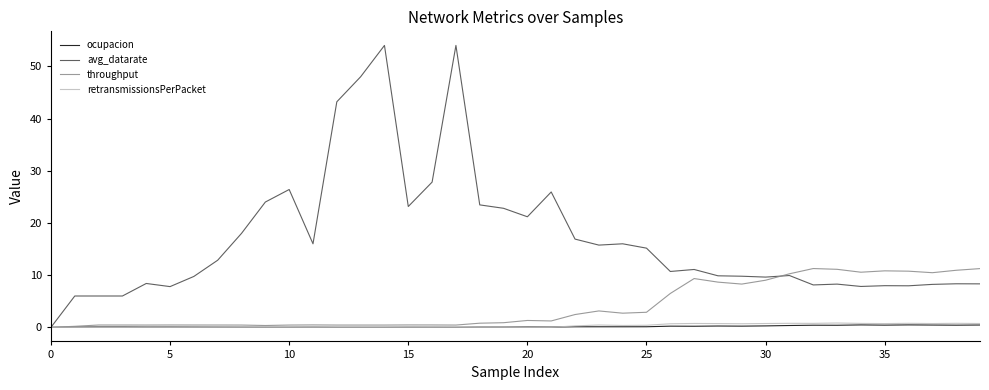

Which series has the largest range (max minus min)?

avg_datarate